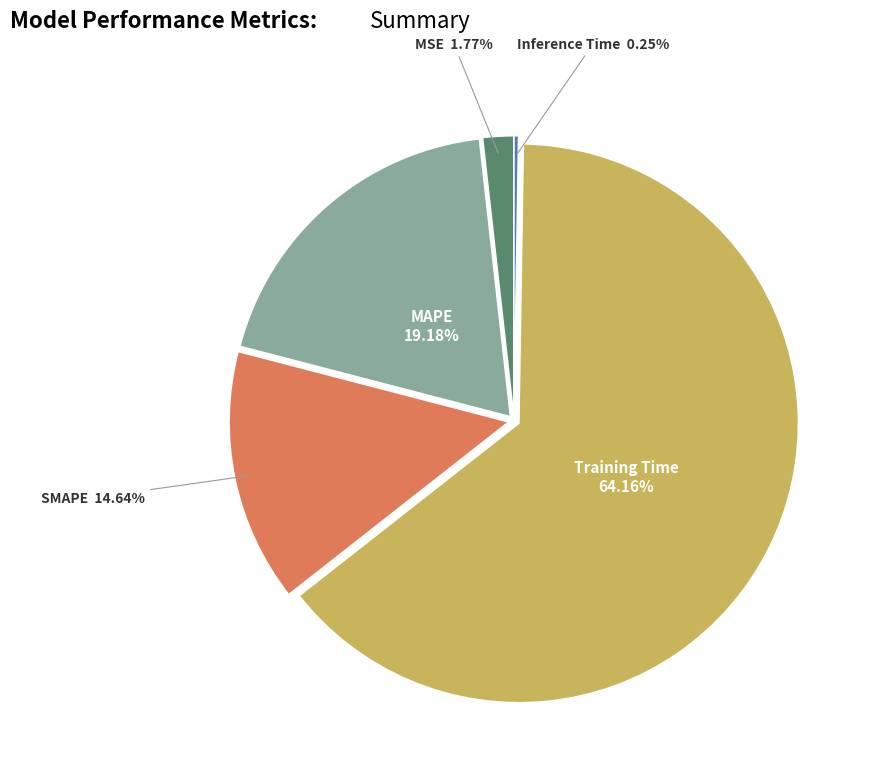

Is there any slice that represents more than half of the pie?

Yes